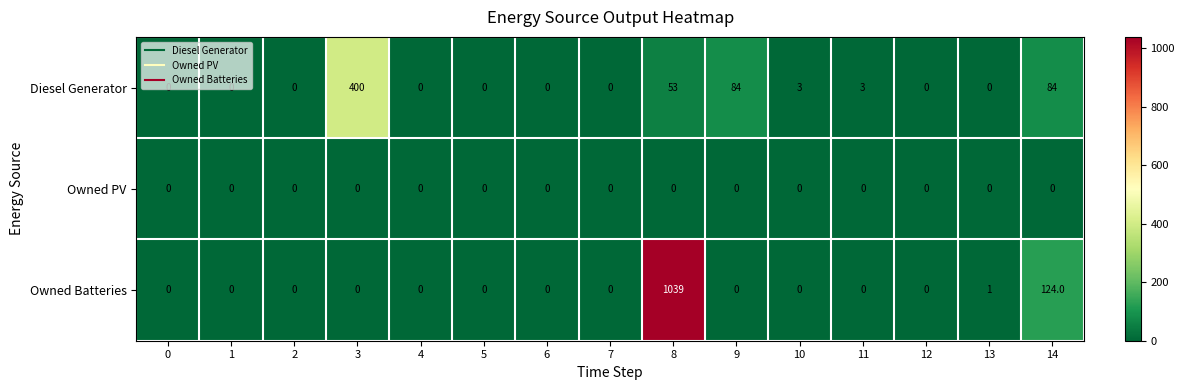

List the series in order of their overall mean, lowest first.

Owned PV, Diesel Generator, Owned Batteries